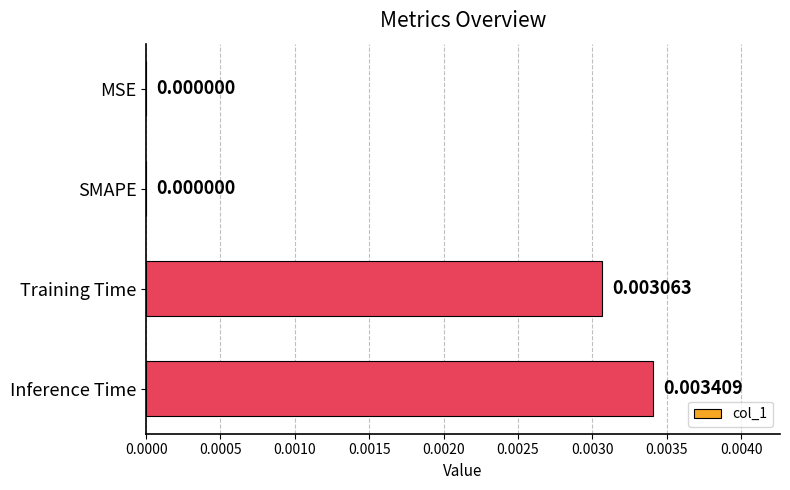

At which category does the chart reach its peak across all series?

Inference Time